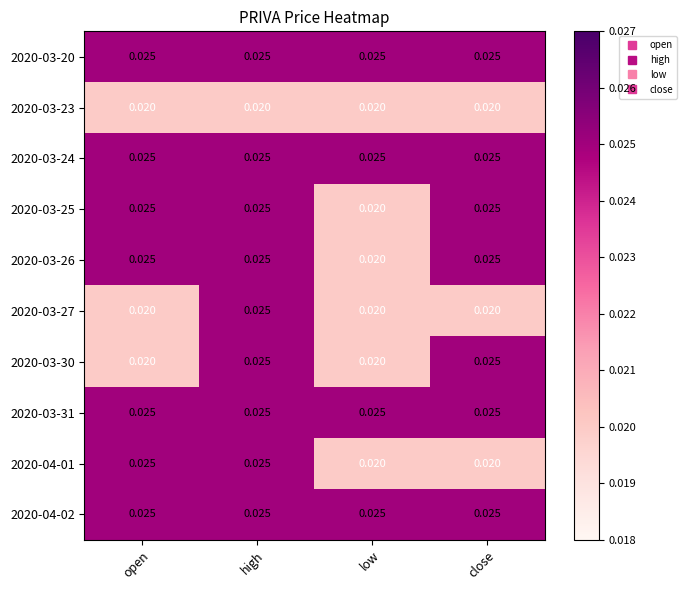

At which category is the sum across all series the highest?

high